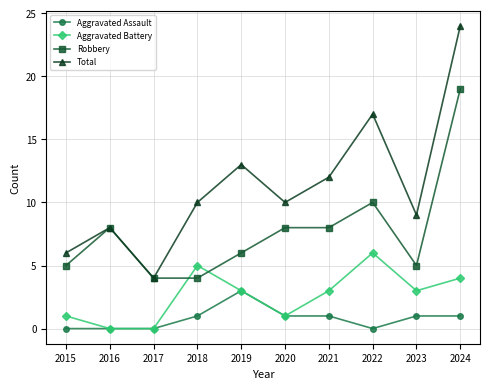

What is the difference between the Aggravated Battery values at 2024 and 2019?

1